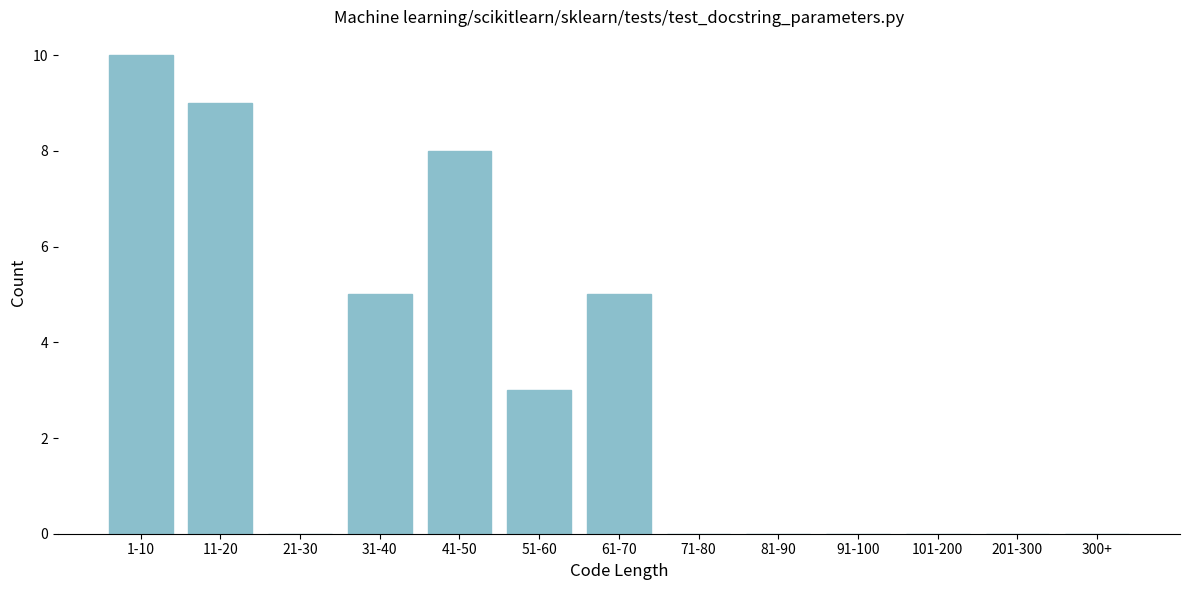

Reading left to right, what are all the values shown in this chart?

1-10=10	11-20=9	21-30=0	31-40=5	41-50=8	51-60=3	61-70=5	71-80=0	81-90=0	91-100=0	101-200=0	201-300=0	300+=0